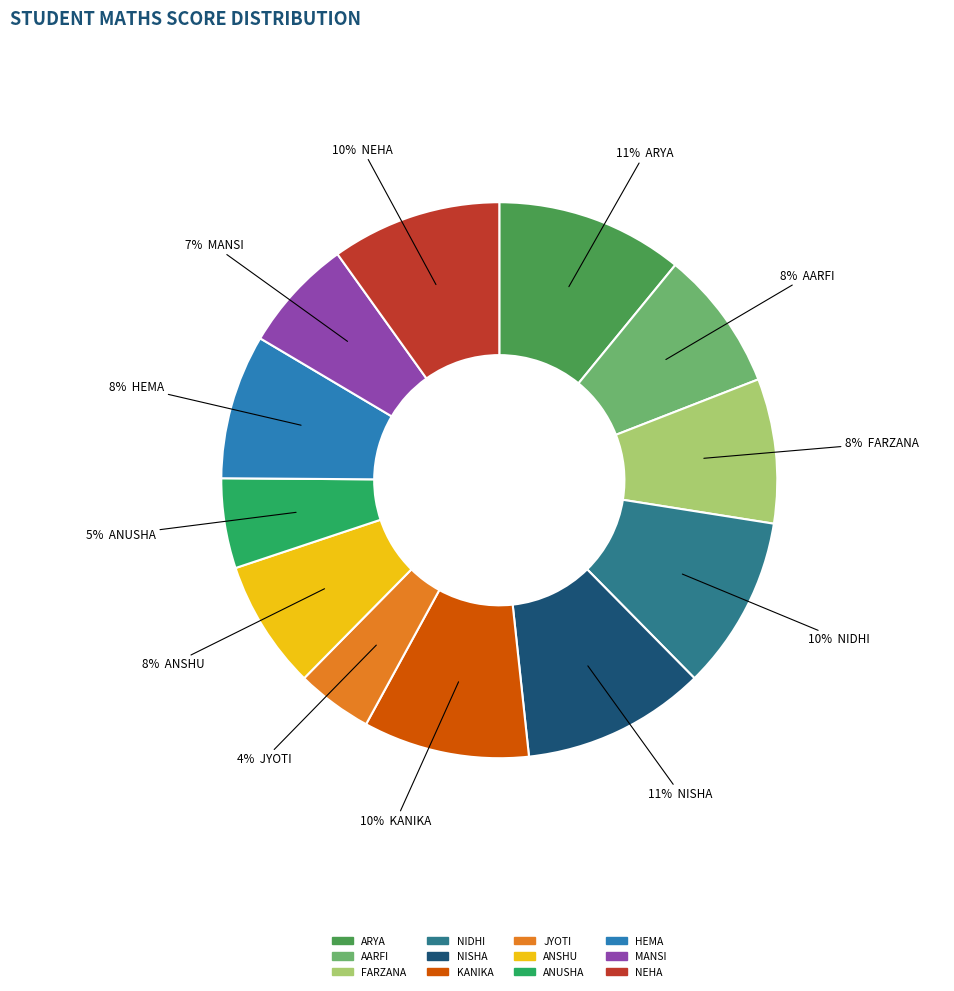

Does NISHA account for over 50% of the chart?

No